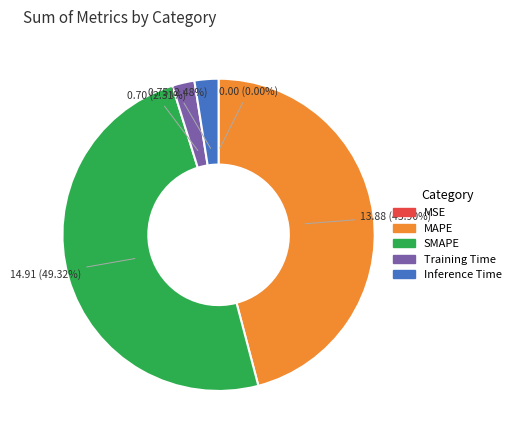

Is SMAPE the majority of the pie?

No